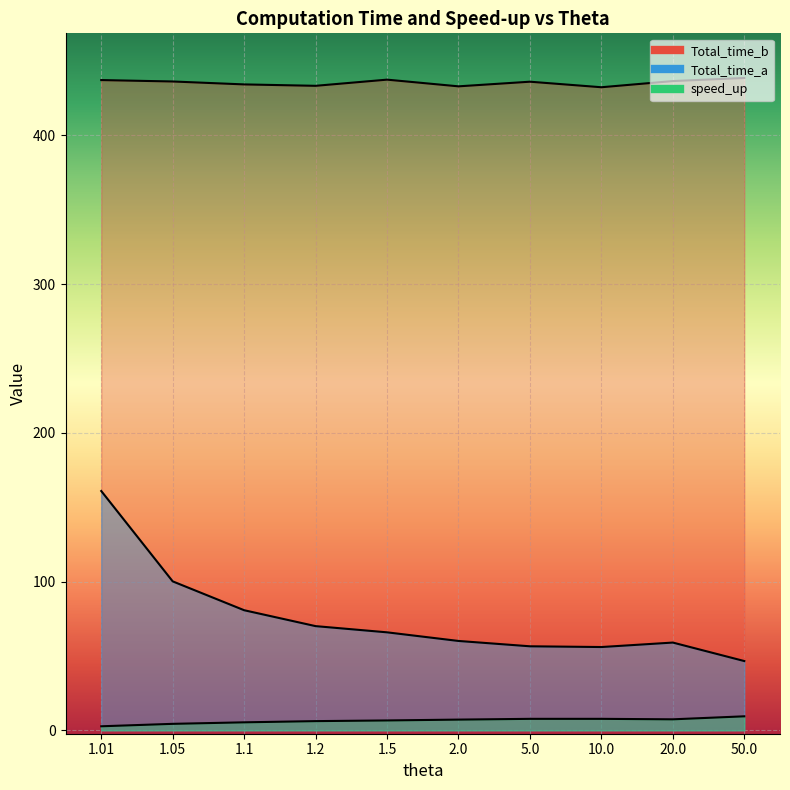

What position from the left is 10.0?

8